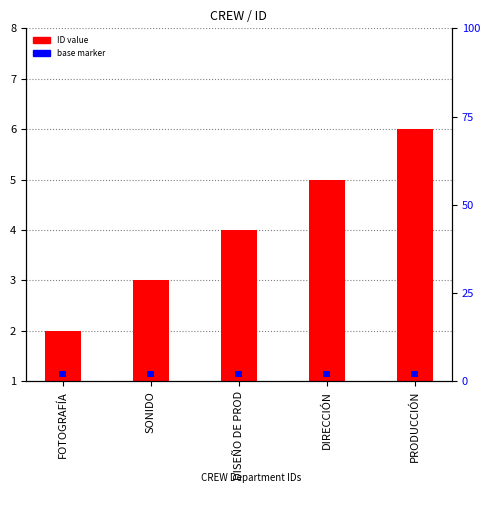

Rank the series by their maximum value, from lowest to highest.

base marker, ID value